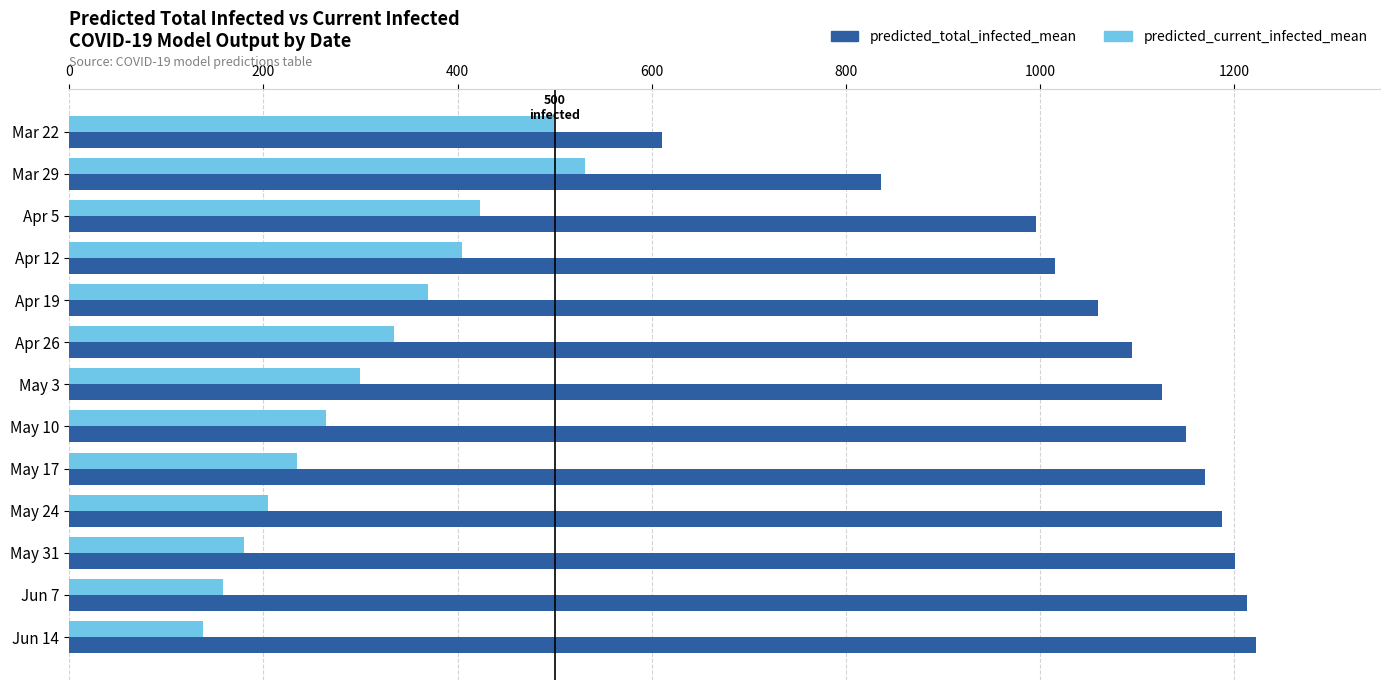

Is it true that predicted_current_infected_mean equals 180 at May 31?

True